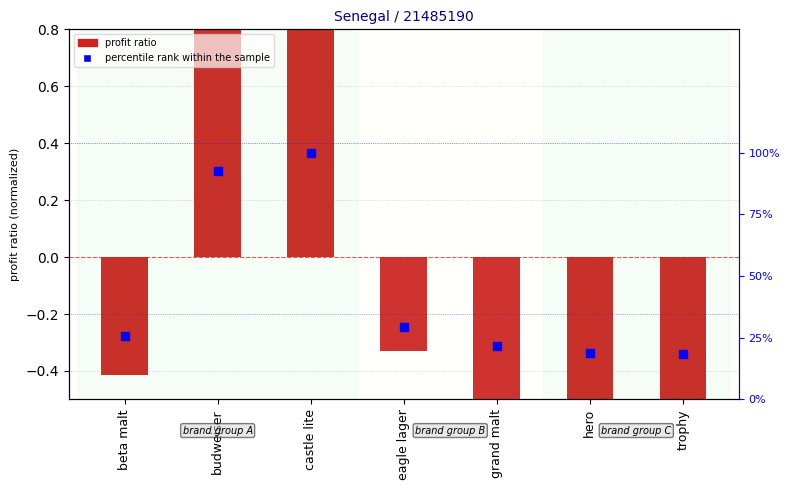

Which series has the largest total across all categories?

percentile rank within the sample